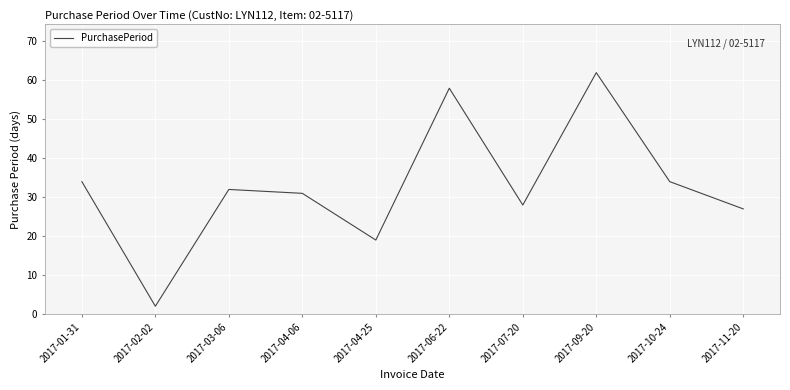

Reading left to right, what are all the values shown in this chart?

34	2	32	31	19	58	28	62	34	27